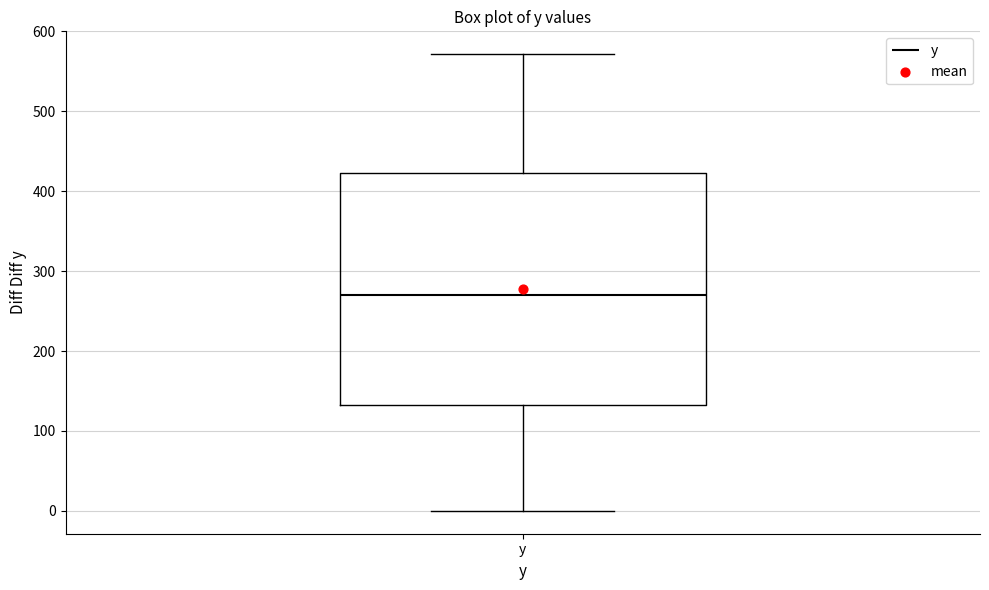

Transcribe this box plot: give where the median line is, the range the box spans, and where the two whiskers end, as read against the y-axis. The values are not printed on the chart, so give them approximately, as read against the axis.

median 270, box 130 to 420, whiskers 0 to 570